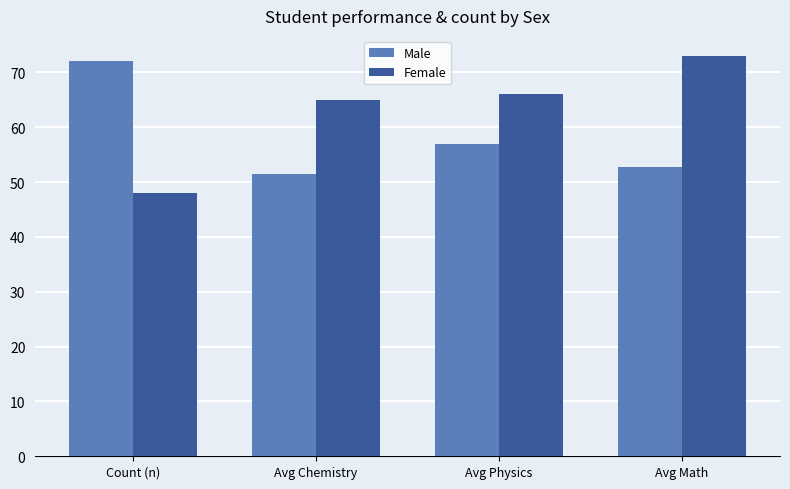

Which series has the largest range (max minus min)?

Female